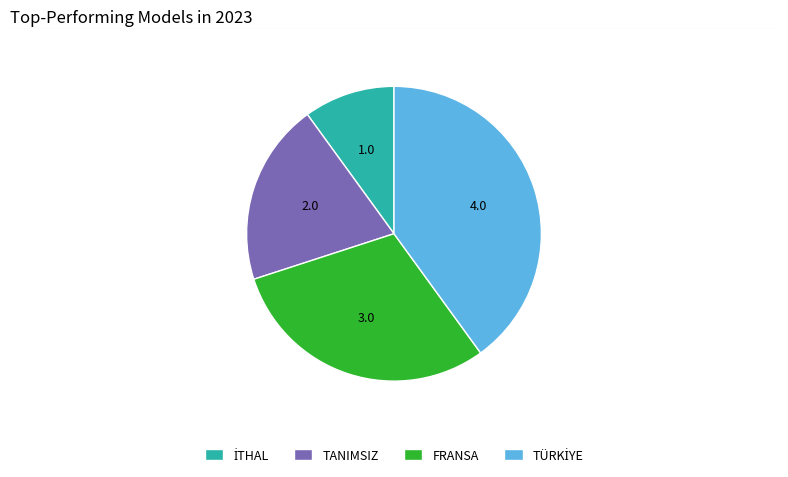

Does any single category account for the majority?

No